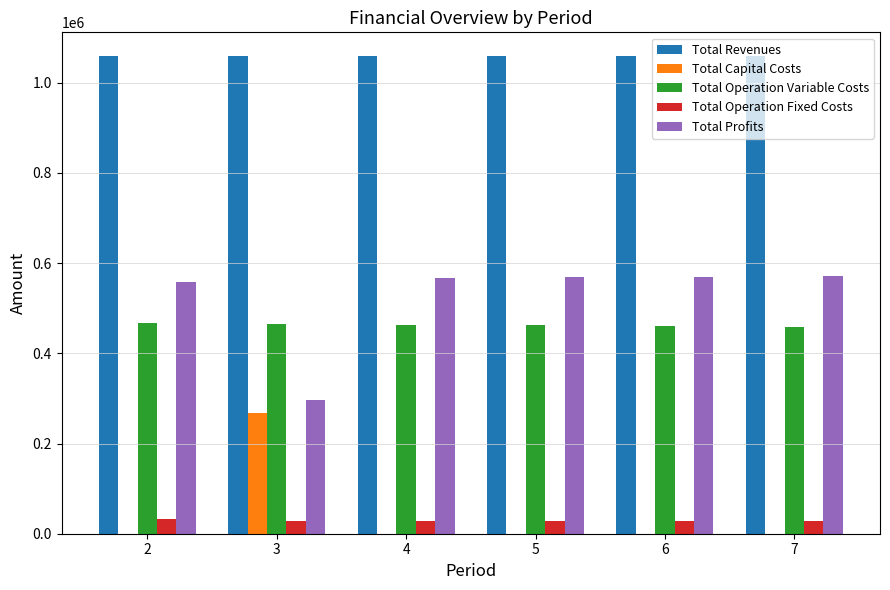

What is the sum of the Total Operation Variable Costs values at 4 and 2?

931562.3